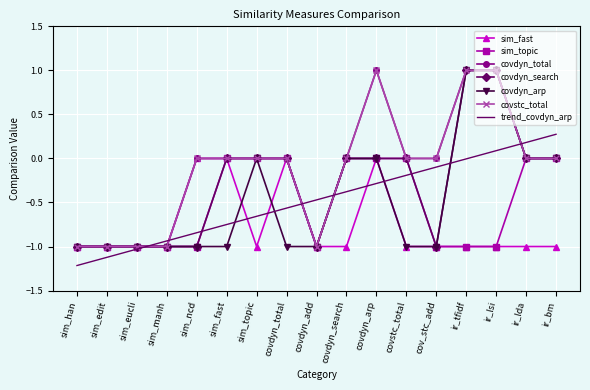

In sim_fast, how many points are higher than both neighbors (excluding endpoints)?

2